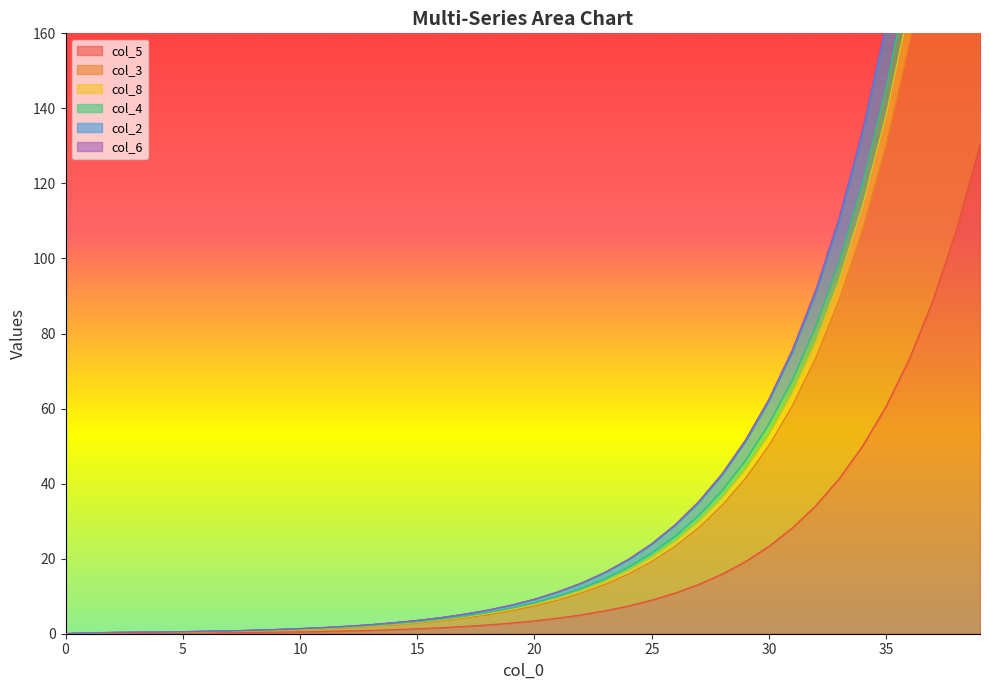

True or false: col_3 has a value of 1.3 at 11.

True